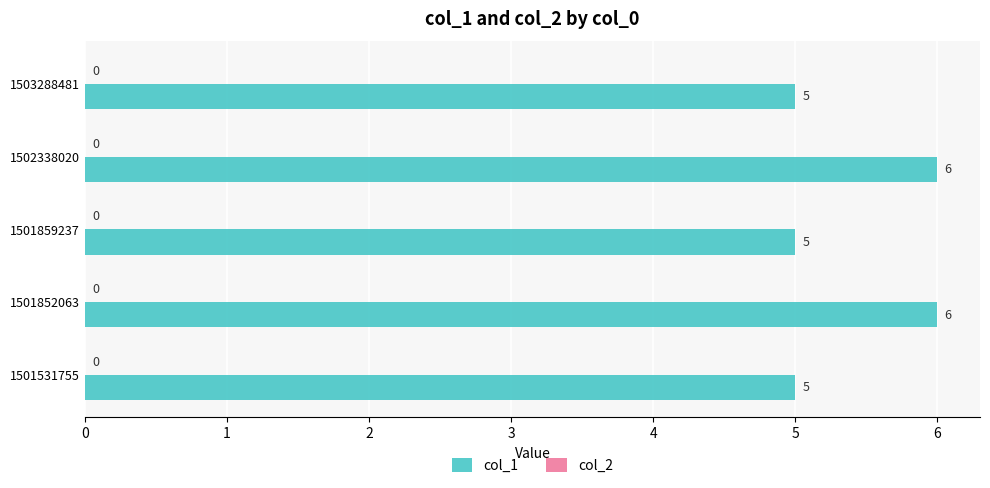

Count the values in the range 5 to 6.

5